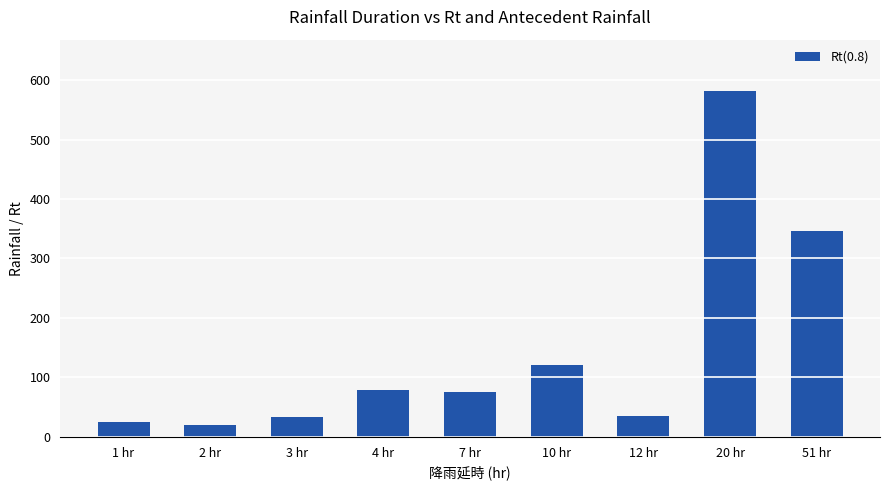

Reading left to right, transcribe all the data shown in this chart.

25.9	19.6	33.1	79.2	76.1	121.7	35.8	580.8	346.9